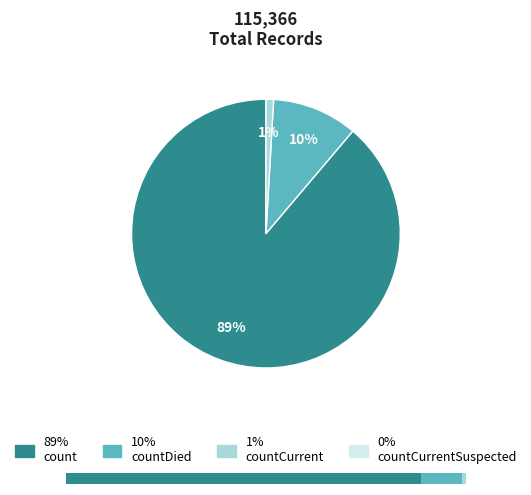

Is it true that countDied is 16% of the pie?

False